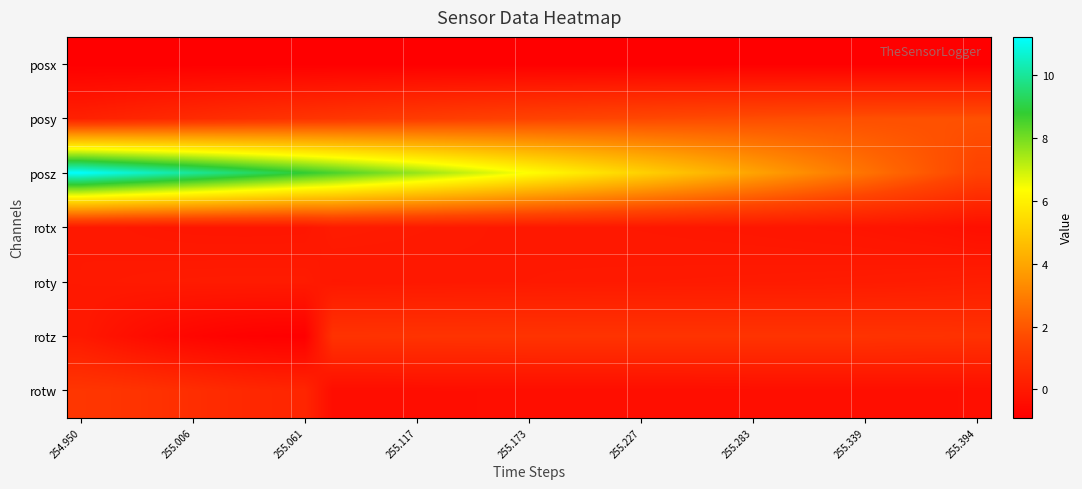

Count the number of categories in the chart.

33